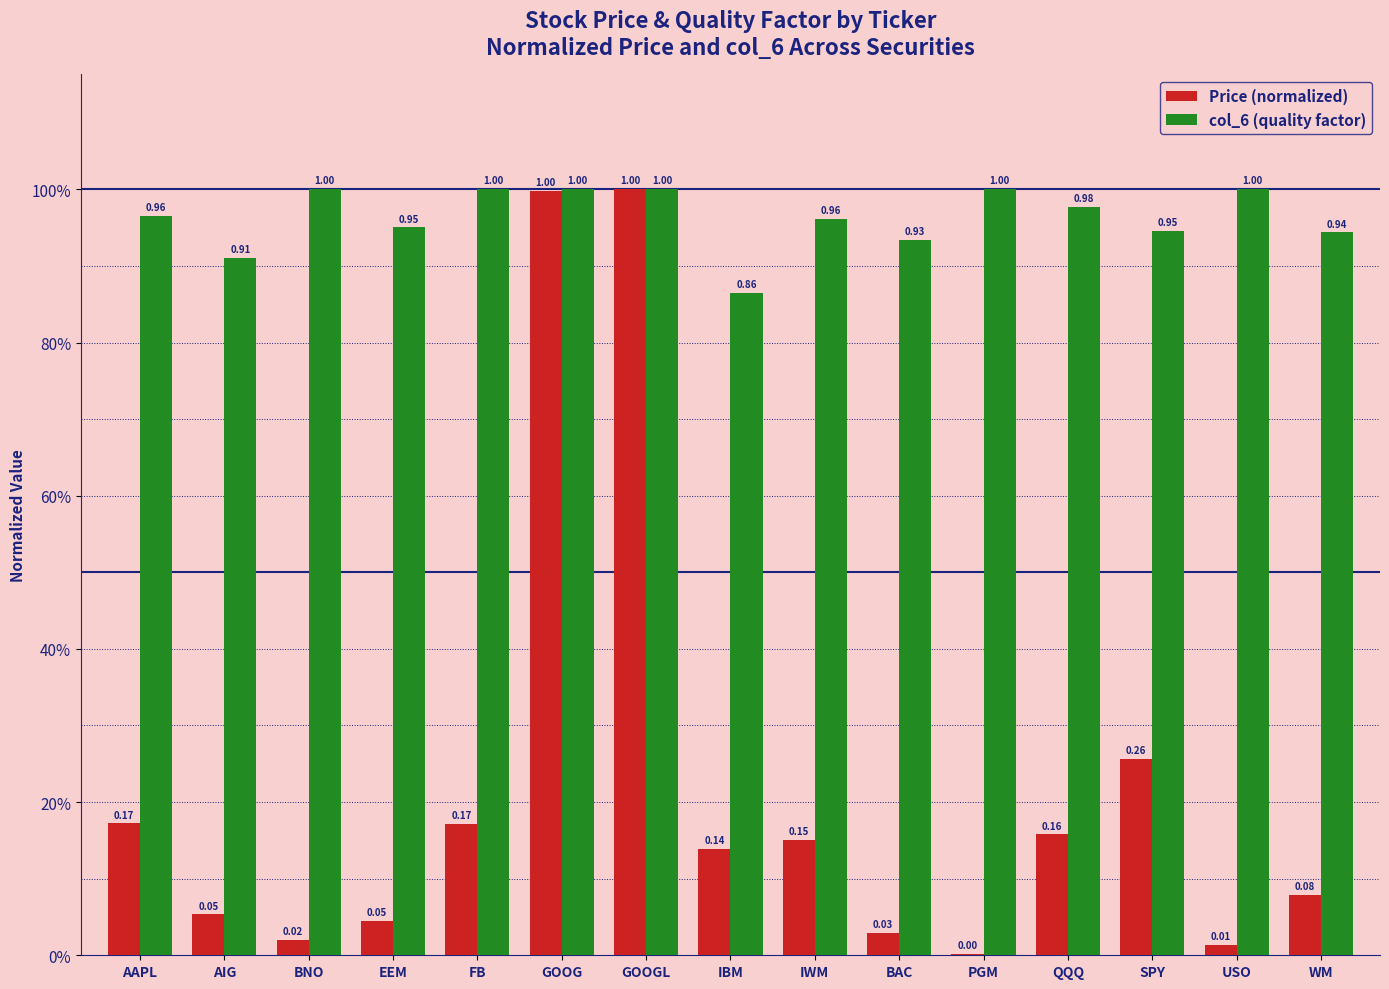

At which label is col_6 (quality factor) closest to 0?

IBM